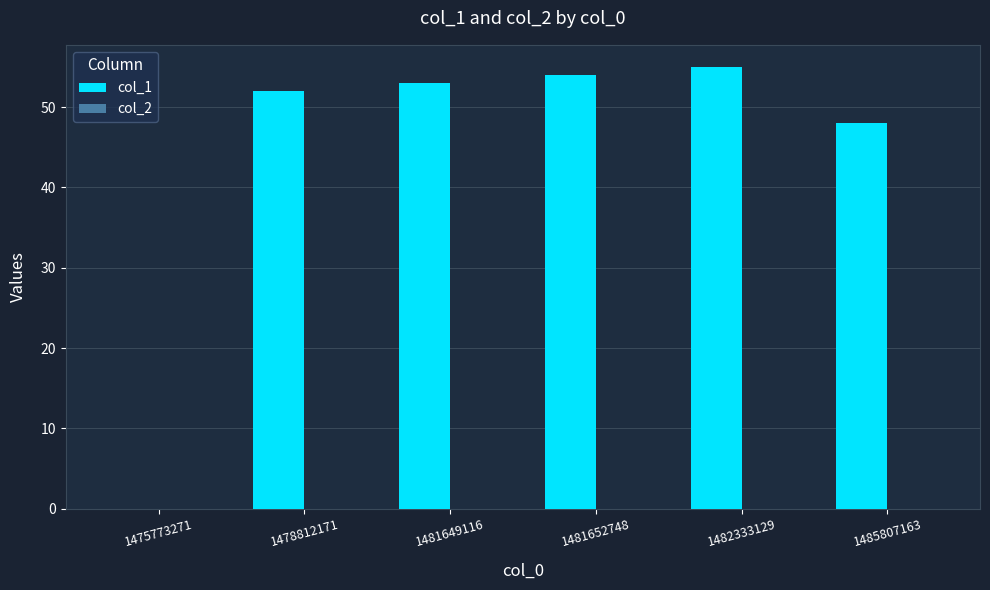

At which label is the value closest to 27?

1485807163